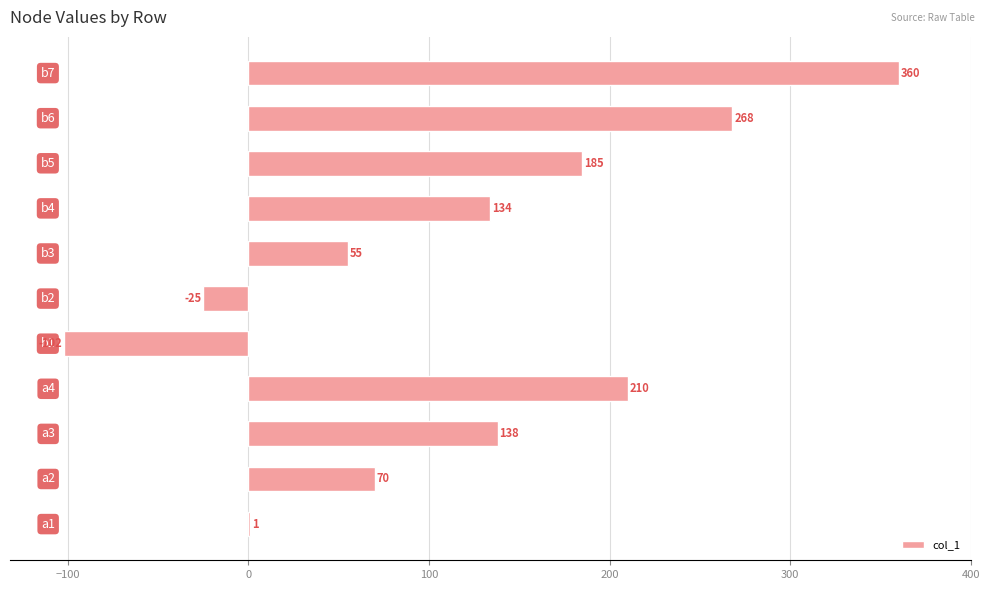

What is the maximum value shown in the chart?

360